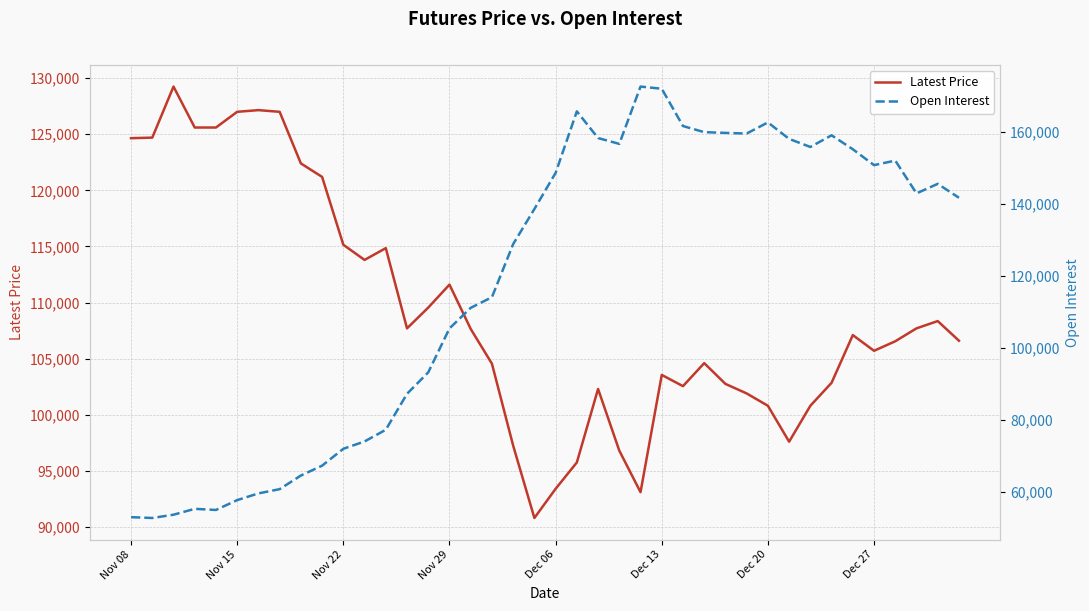

Count the number of data series in this chart.

2